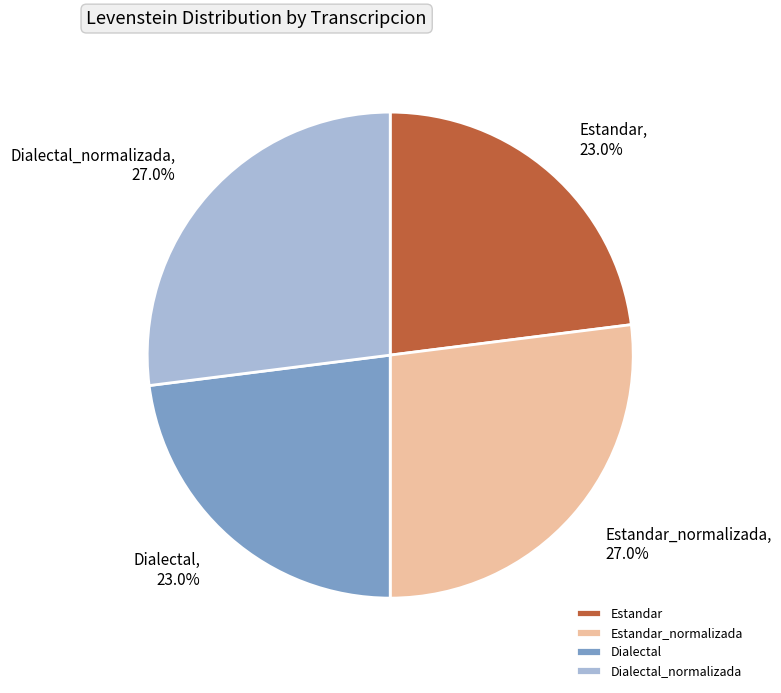

True or false: Dialectal accounts for 23% of the total.

True